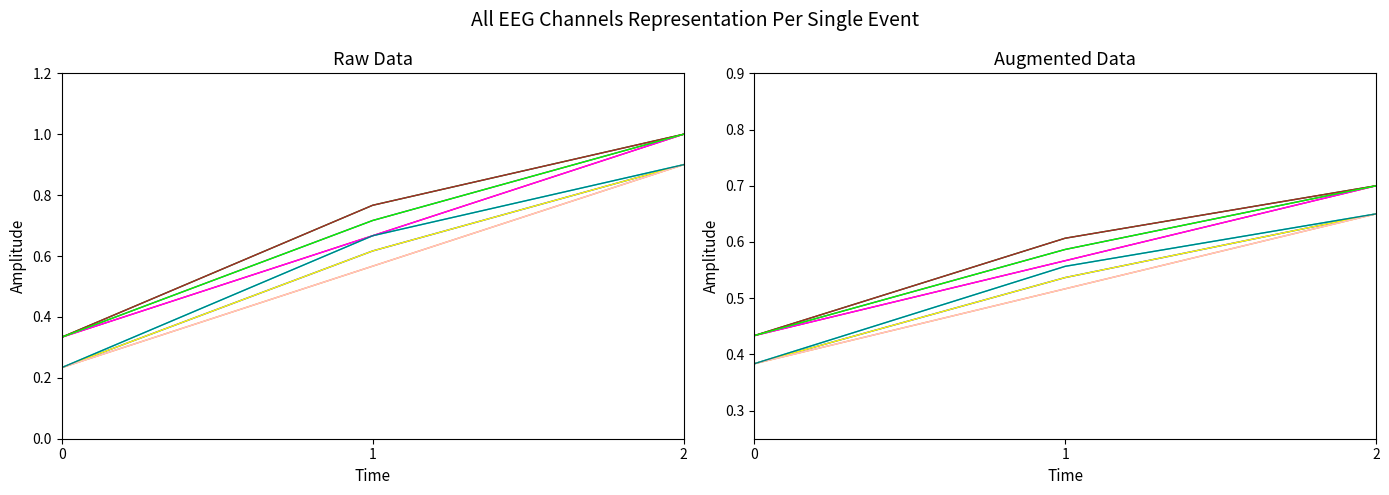

Is this an area chart (filled region under the line)?

No